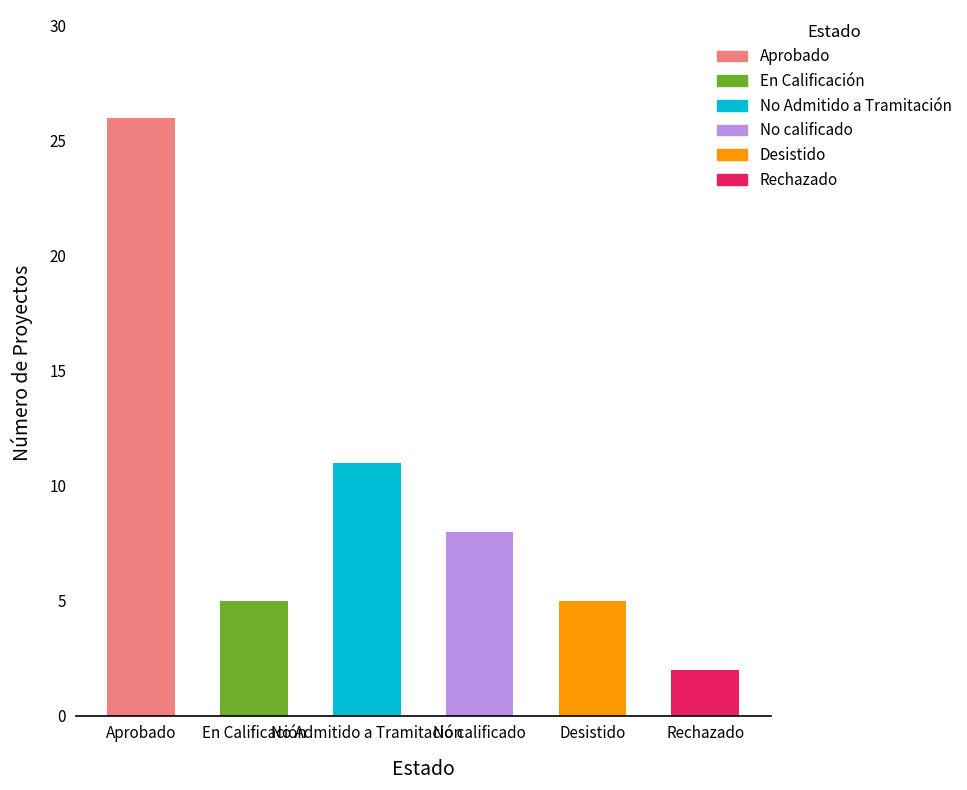

Reading right to left, what are all the values shown in this chart?

Rechazado=2	Desistido=5	No calificado=8	No Admitido a Tramitación=11	En Calificación=5	Aprobado=26